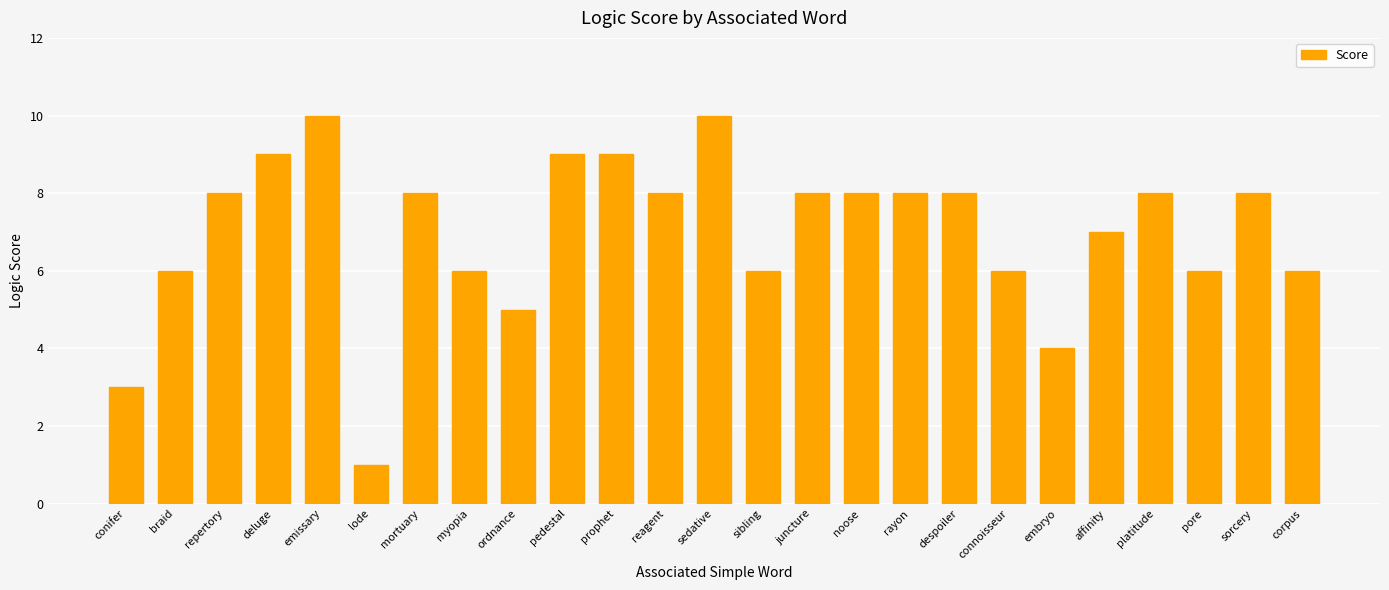

What is the sum of the values at juncture and sedative?

18